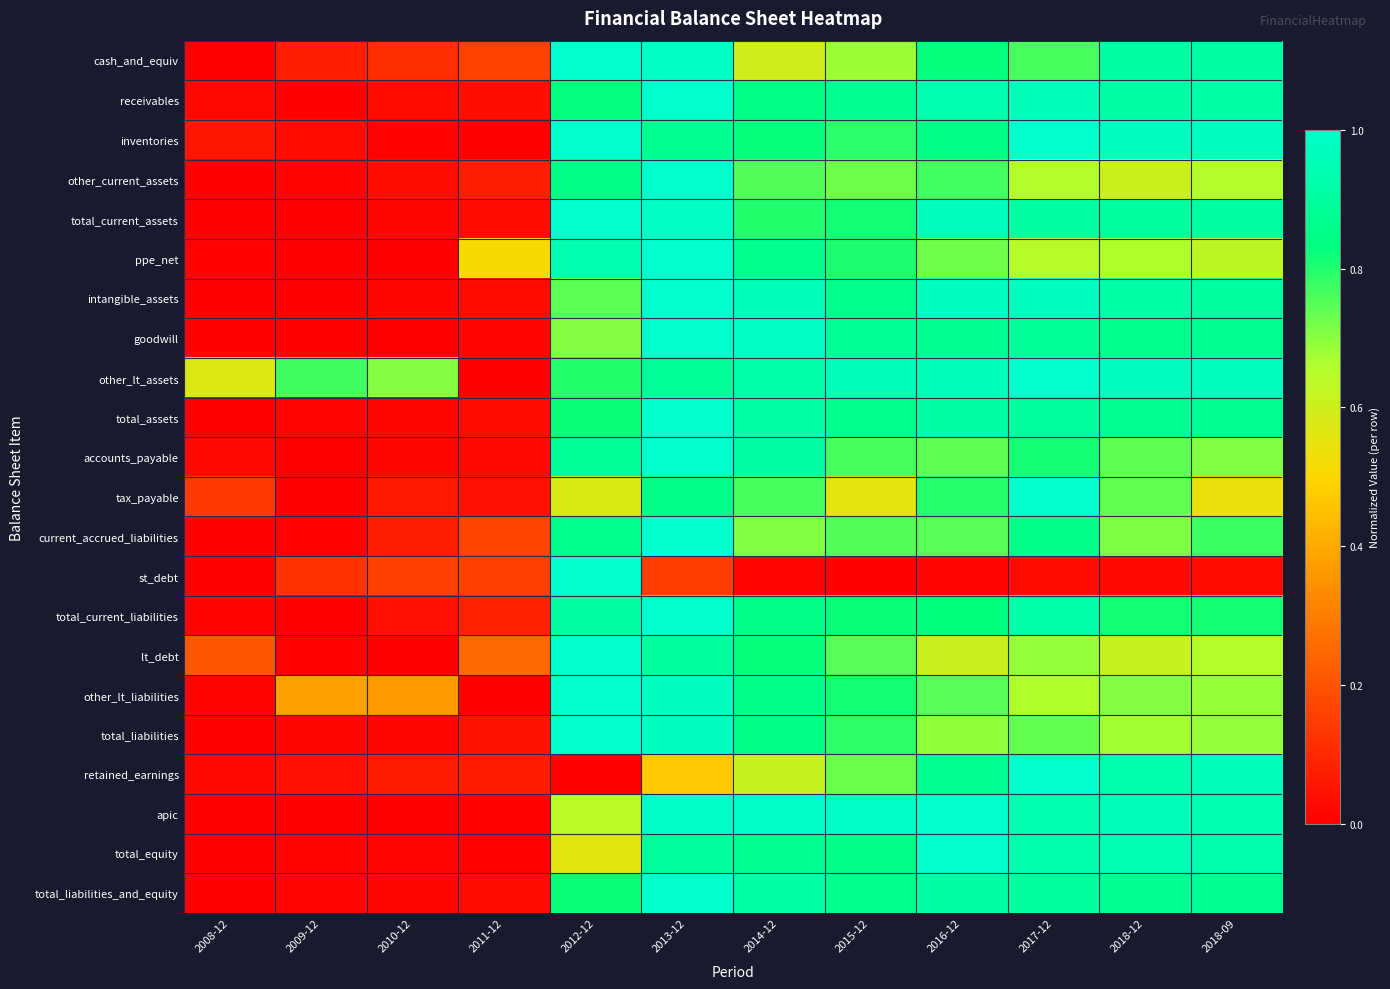

Reading right to left, list all the values displayed in this chart.

cash_and_equiv: 2018-09=0.9	2018-12=0.9	2017-12=0.8	2016-12=0.8	2015-12=0.7	2014-12=0.6	2013-12=1.0	2012-12=1.0	2011-12=0.2	2010-12=0.1	2009-12=0.1	2008-12=0.0
receivables: 2018-09=0.9	2018-12=0.9	2017-12=1.0	2016-12=0.9	2015-12=0.9	2014-12=0.8	2013-12=1.0	2012-12=0.8	2011-12=0.0	2010-12=0.0	2009-12=0.0	2008-12=0.0
inventories: 2018-09=1.0	2018-12=1.0	2017-12=1.0	2016-12=0.8	2015-12=0.8	2014-12=0.8	2013-12=0.9	2012-12=1.0	2011-12=0.0	2010-12=0.0	2009-12=0.0	2008-12=0.1
other_current_assets: 2018-09=0.7	2018-12=0.6	2017-12=0.7	2016-12=0.8	2015-12=0.7	2014-12=0.8	2013-12=1.0	2012-12=0.9	2011-12=0.1	2010-12=0.0	2009-12=0.0	2008-12=0.0
total_current_assets: 2018-09=0.9	2018-12=0.9	2017-12=0.9	2016-12=1.0	2015-12=0.8	2014-12=0.8	2013-12=1.0	2012-12=1.0	2011-12=0.0	2010-12=0.0	2009-12=0.0	2008-12=0.0
ppe_net: 2018-09=0.6	2018-12=0.7	2017-12=0.6	2016-12=0.7	2015-12=0.8	2014-12=0.9	2013-12=1.0	2012-12=0.9	2011-12=0.5	2010-12=0.0	2009-12=0.0	2008-12=0.0
intangible_assets: 2018-09=0.9	2018-12=0.9	2017-12=1.0	2016-12=1.0	2015-12=0.9	2014-12=1.0	2013-12=1.0	2012-12=0.7	2011-12=0.0	2010-12=0.0	2009-12=0.0	2008-12=0.0
goodwill: 2018-09=0.9	2018-12=0.9	2017-12=0.9	2016-12=0.9	2015-12=0.9	2014-12=1.0	2013-12=1.0	2012-12=0.7	2011-12=0.0	2010-12=0.0	2009-12=0.0	2008-12=0.0
other_lt_assets: 2018-09=1.0	2018-12=1.0	2017-12=1.0	2016-12=1.0	2015-12=1.0	2014-12=0.9	2013-12=0.9	2012-12=0.8	2011-12=0.0	2010-12=0.7	2009-12=0.8	2008-12=0.6
total_assets: 2018-09=0.9	2018-12=0.9	2017-12=0.9	2016-12=0.9	2015-12=0.9	2014-12=0.9	2013-12=1.0	2012-12=0.8	2011-12=0.0	2010-12=0.0	2009-12=0.0	2008-12=0.0
accounts_payable: 2018-09=0.7	2018-12=0.7	2017-12=0.8	2016-12=0.7	2015-12=0.8	2014-12=0.9	2013-12=1.0	2012-12=0.9	2011-12=0.0	2010-12=0.0	2009-12=0.0	2008-12=0.0
tax_payable: 2018-09=0.5	2018-12=0.7	2017-12=1.0	2016-12=0.8	2015-12=0.6	2014-12=0.8	2013-12=0.9	2012-12=0.6	2011-12=0.0	2010-12=0.1	2009-12=0.0	2008-12=0.1
current_accrued_liabilities: 2018-09=0.8	2018-12=0.7	2017-12=0.9	2016-12=0.7	2015-12=0.8	2014-12=0.7	2013-12=1.0	2012-12=0.9	2011-12=0.2	2010-12=0.1	2009-12=0.0	2008-12=0.0
st_debt: 2018-09=0.0	2018-12=0.0	2017-12=0.0	2016-12=0.0	2015-12=0.0	2014-12=0.0	2013-12=0.2	2012-12=1.0	2011-12=0.2	2010-12=0.2	2009-12=0.1	2008-12=0.0
total_current_liabilities: 2018-09=0.8	2018-12=0.8	2017-12=0.9	2016-12=0.8	2015-12=0.8	2014-12=0.9	2013-12=1.0	2012-12=0.9	2011-12=0.1	2010-12=0.0	2009-12=0.0	2008-12=0.0
lt_debt: 2018-09=0.7	2018-12=0.6	2017-12=0.7	2016-12=0.6	2015-12=0.7	2014-12=0.8	2013-12=0.9	2012-12=1.0	2011-12=0.3	2010-12=0.0	2009-12=0.0	2008-12=0.2
other_lt_liabilities: 2018-09=0.7	2018-12=0.7	2017-12=0.7	2016-12=0.7	2015-12=0.8	2014-12=0.9	2013-12=1.0	2012-12=1.0	2011-12=0.0	2010-12=0.4	2009-12=0.4	2008-12=0.0
total_liabilities: 2018-09=0.7	2018-12=0.7	2017-12=0.7	2016-12=0.7	2015-12=0.8	2014-12=0.8	2013-12=1.0	2012-12=1.0	2011-12=0.0	2010-12=0.0	2009-12=0.0	2008-12=0.0
retained_earnings: 2018-09=1.0	2018-12=0.9	2017-12=1.0	2016-12=0.9	2015-12=0.7	2014-12=0.6	2013-12=0.5	2012-12=0.0	2011-12=0.1	2010-12=0.1	2009-12=0.0	2008-12=0.0
apic: 2018-09=0.9	2018-12=1.0	2017-12=0.9	2016-12=1.0	2015-12=1.0	2014-12=1.0	2013-12=1.0	2012-12=0.6	2011-12=0.0	2010-12=0.0	2009-12=0.0	2008-12=0.0
total_equity: 2018-09=0.9	2018-12=0.9	2017-12=0.9	2016-12=1.0	2015-12=0.9	2014-12=0.9	2013-12=0.9	2012-12=0.6	2011-12=0.0	2010-12=0.0	2009-12=0.0	2008-12=0.0
total_liabilities_and_equity: 2018-09=0.9	2018-12=0.9	2017-12=0.9	2016-12=0.9	2015-12=0.9	2014-12=0.9	2013-12=1.0	2012-12=0.8	2011-12=0.0	2010-12=0.0	2009-12=0.0	2008-12=0.0